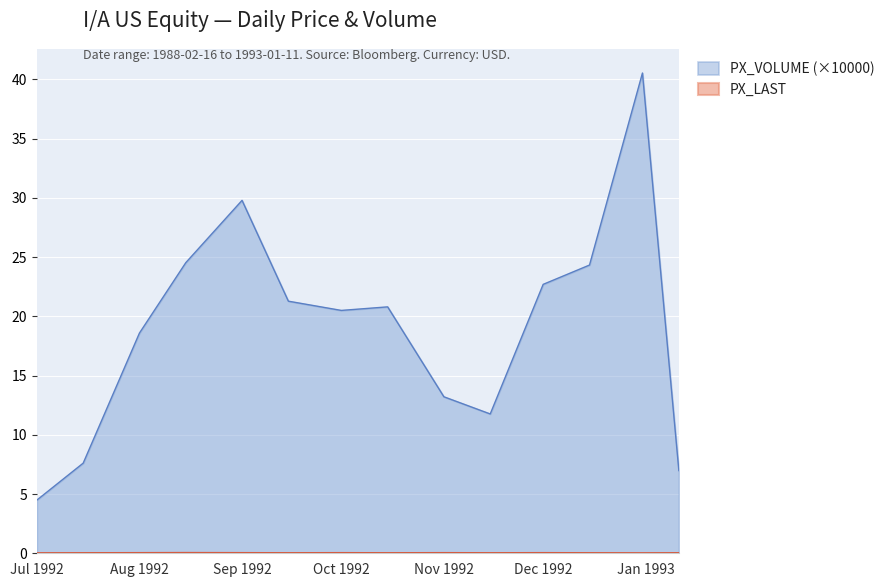

Reading left to right, what are all the values shown in this chart?

PX_LAST: 0.0	0.0	0.0	0.0	0.0	0.0	0.0	0.0	0.0	0.0	0.0	0.0	0.0	0.0
PX_VOLUME_scaled: 4.5	7.6	18.6	24.5	29.8	21.3	20.5	20.8	13.2	11.8	22.7	24.3	40.5	7.0